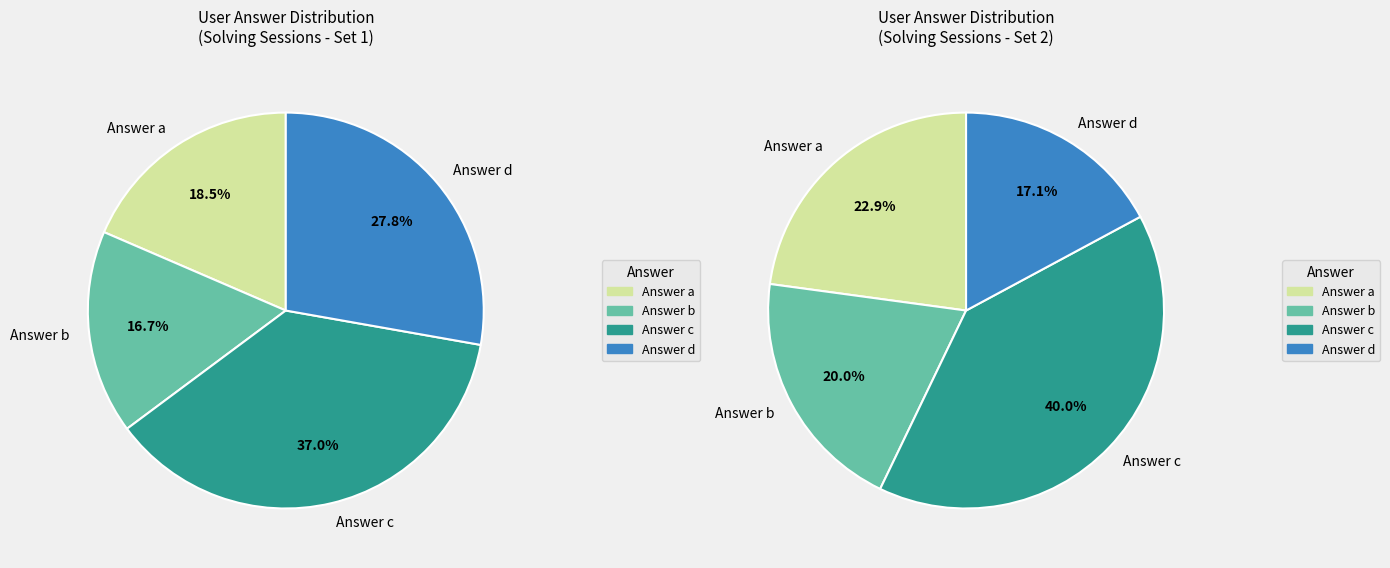

What is the smallest slice in the pie chart?

d